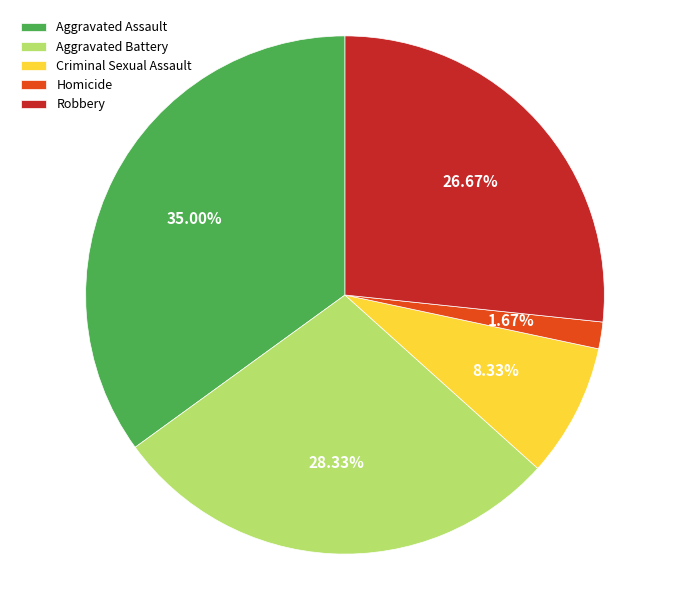

To the nearest percent, what is the combined percentage of Homicide and Criminal Sexual Assault?

10%